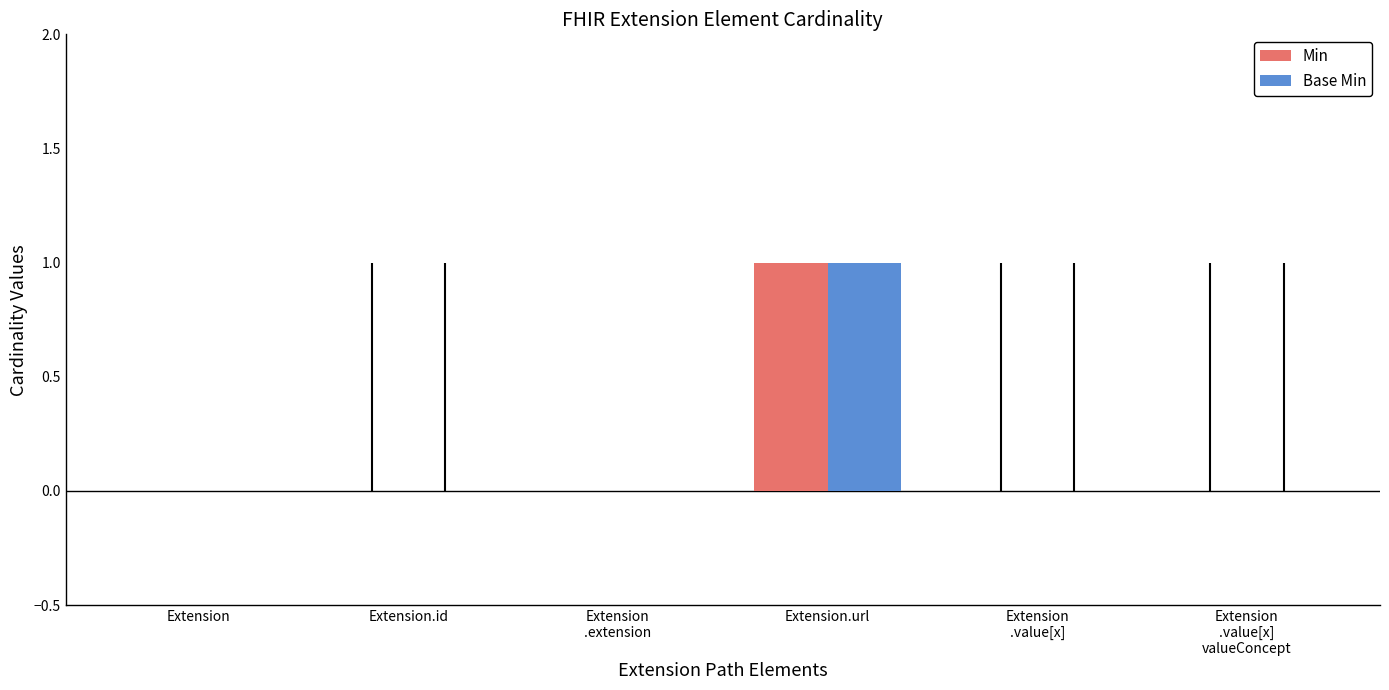

What are all the series names shown in the legend?

Min, Base Min